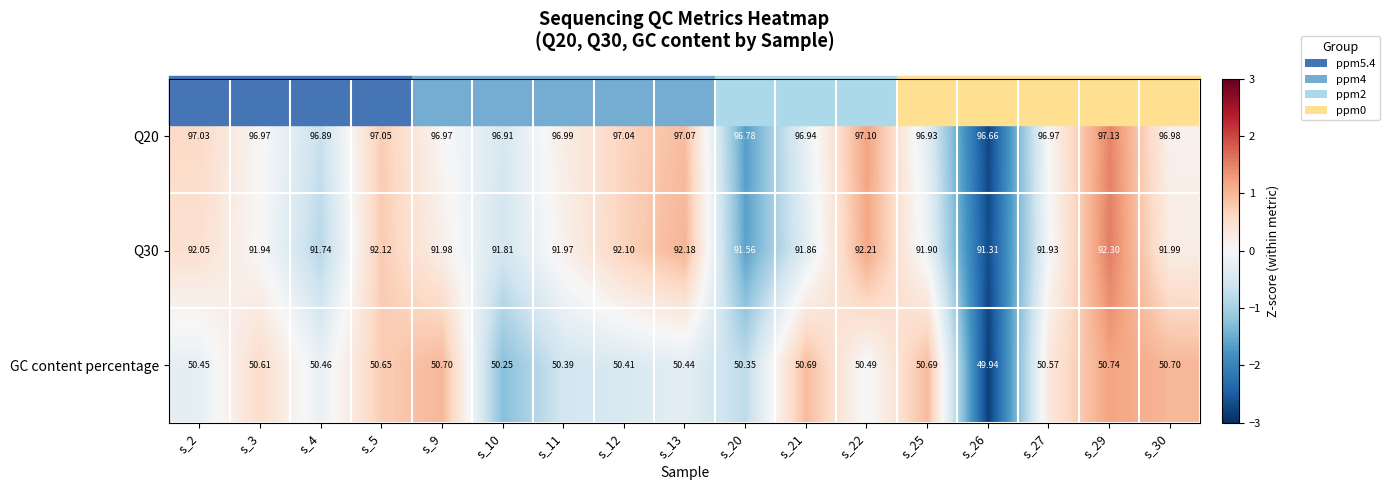

Is the value of Q30 at s_9 greater than the value of Q20 at s_10?

No